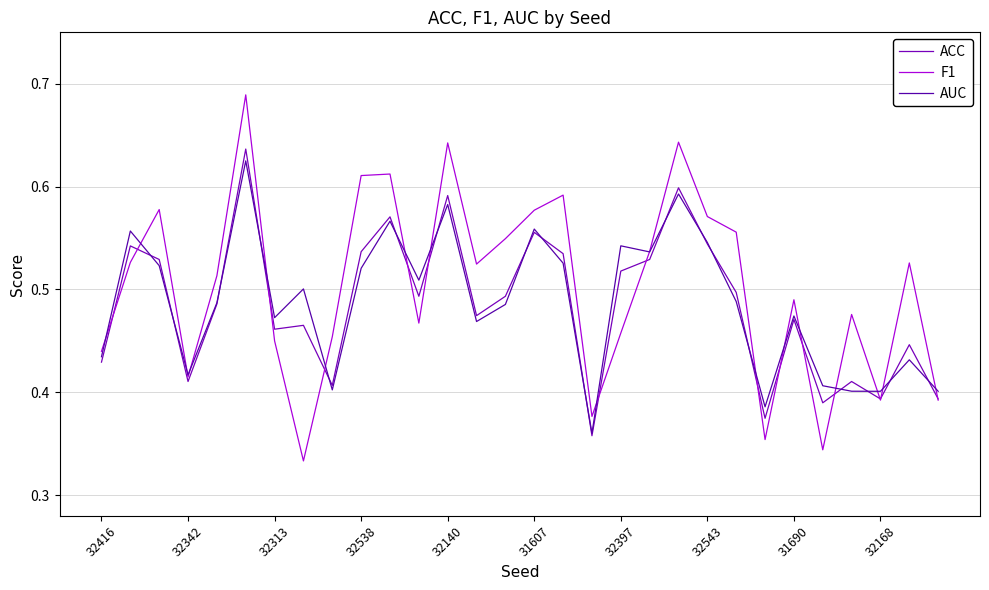

At which category does ACC reach its first local valley?

32342